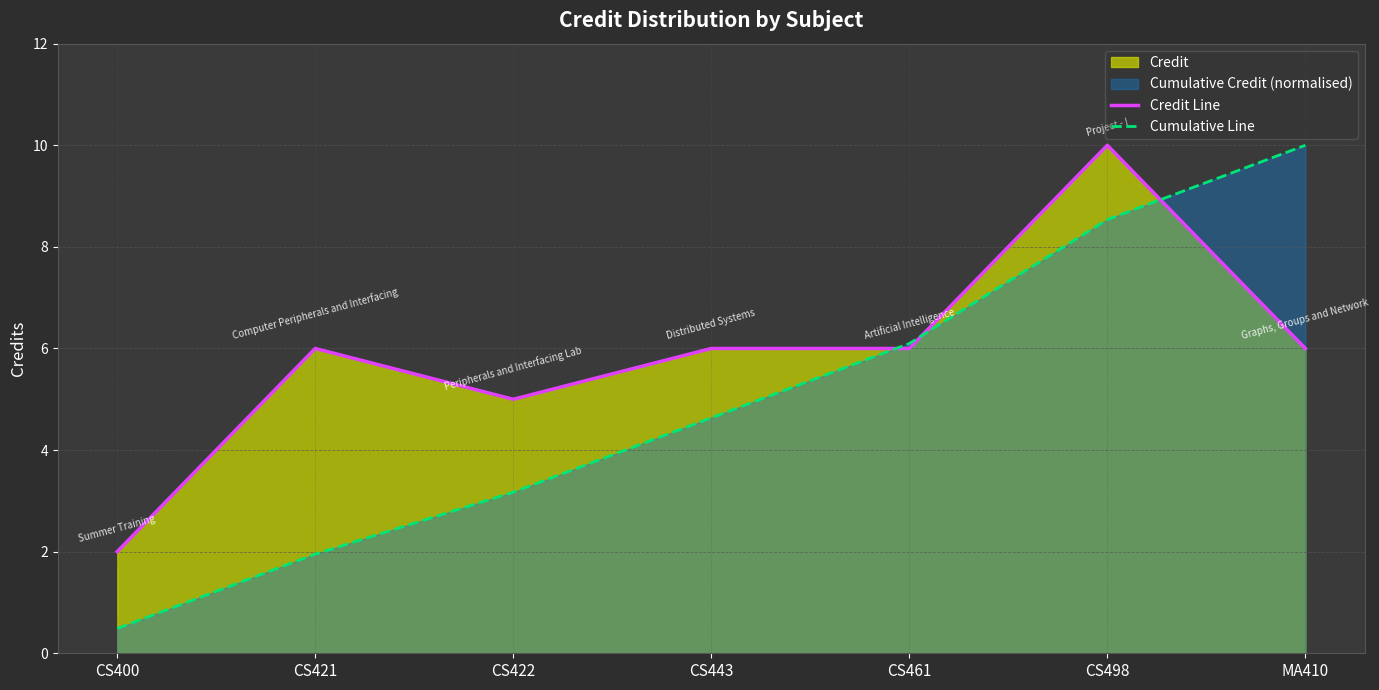

How many data points does each series have?

7